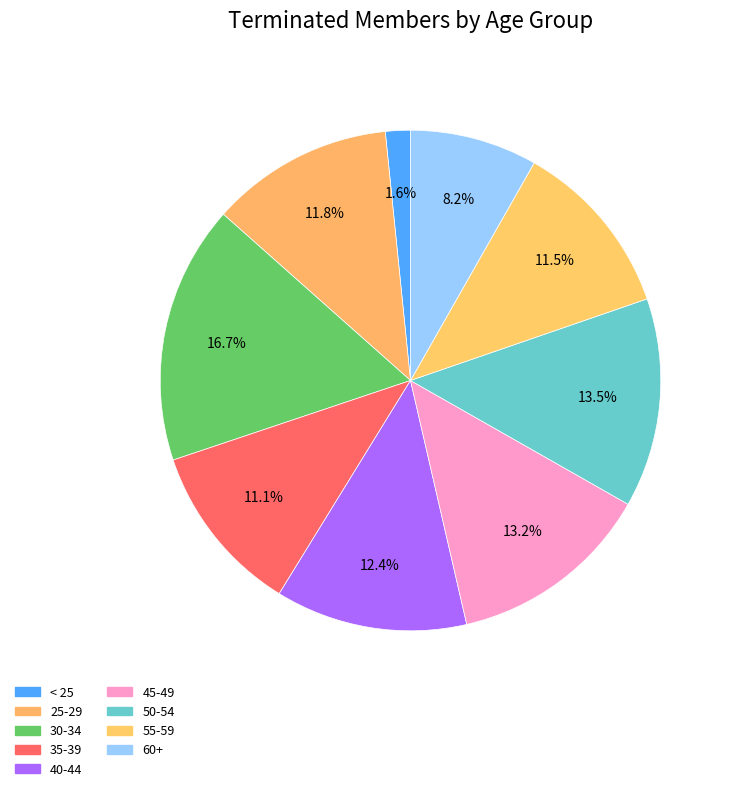

To the nearest percent, what portion does < 25 represent?

2%